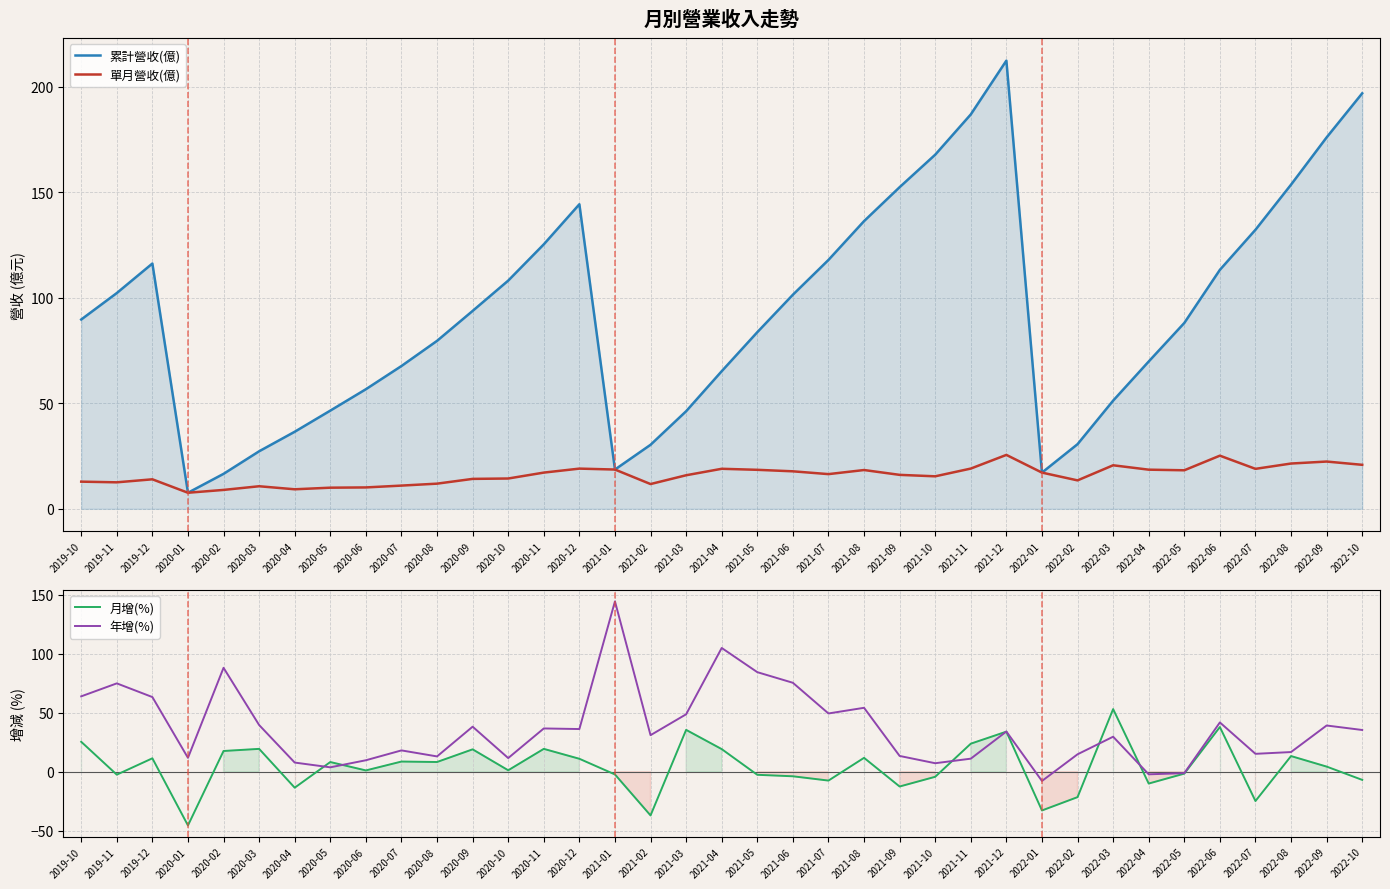

What is the spread (max minus min) of values at 2022-04?

79.8